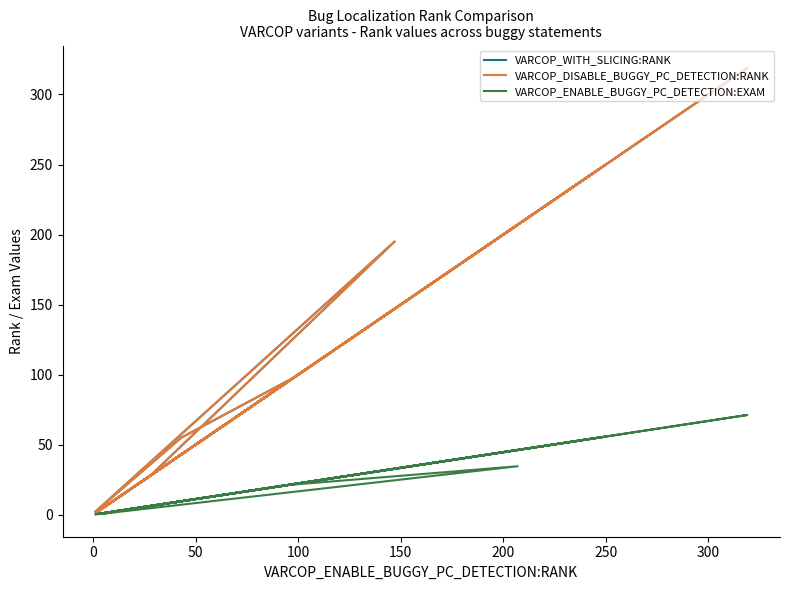

Count the number of categories in the chart.

40